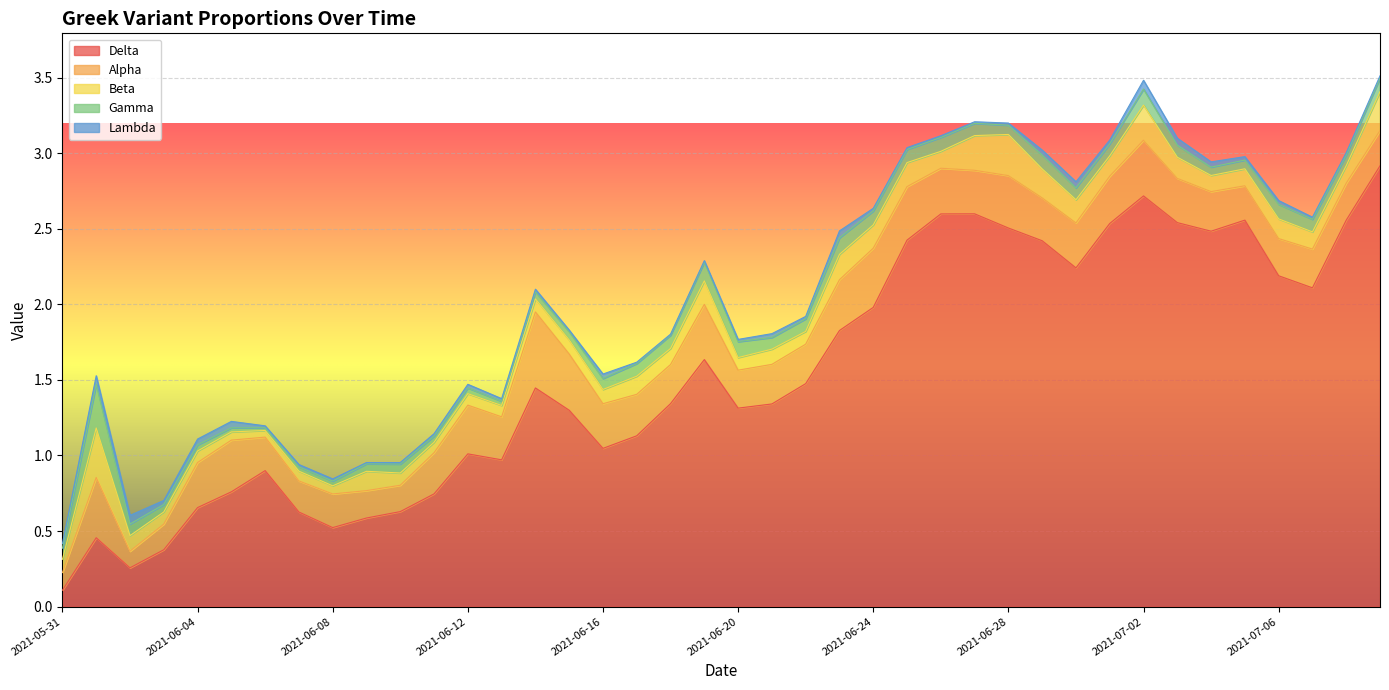

Rank the series at 2021-06-08 from lowest to highest value.

Lambda, Gamma, Beta, Alpha, Delta